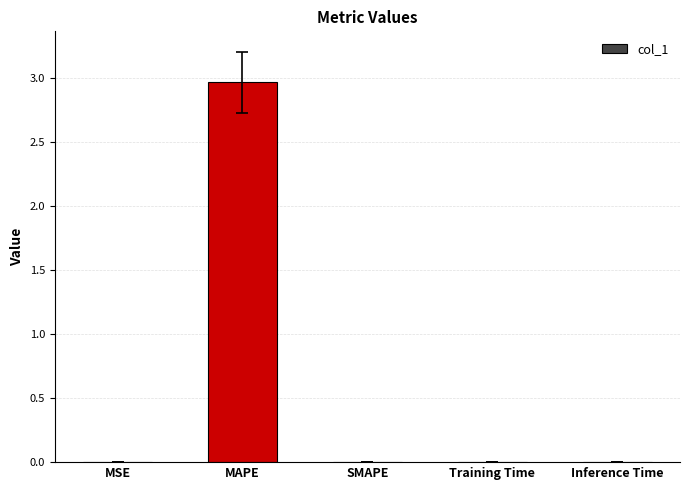

How many categories are shown in the chart?

5